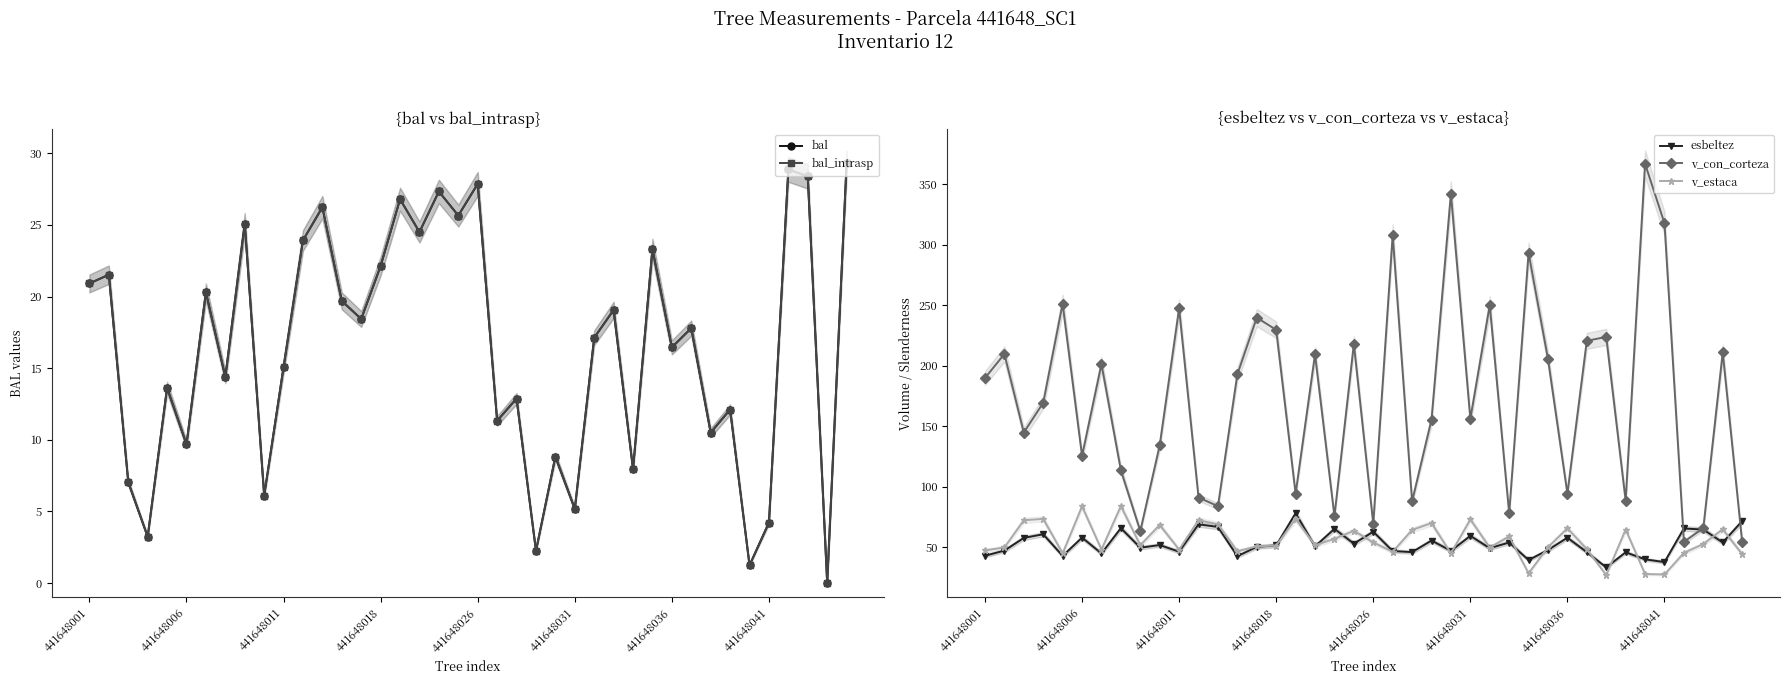

At how many categories does at least one series exceed 256?

5